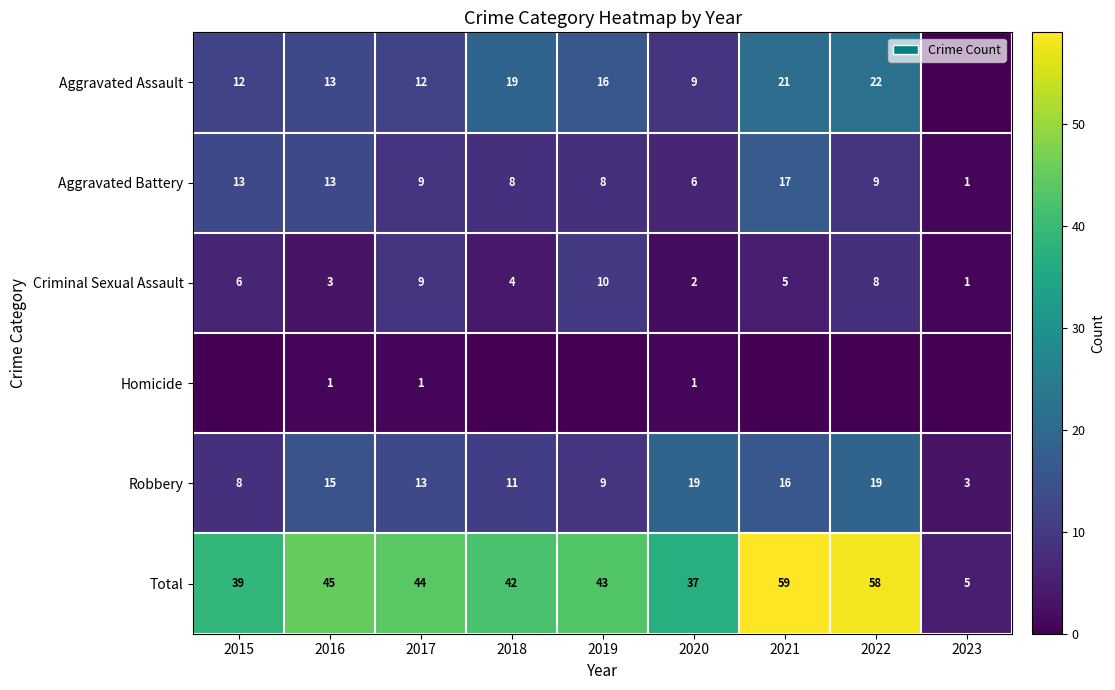

What is the sum of all Criminal Sexual Assault values?

48